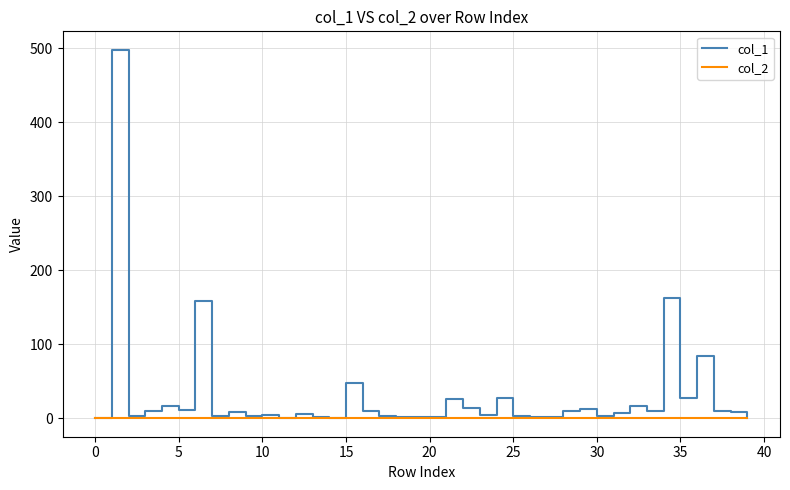

Which series has the widest spread of values?

col_1